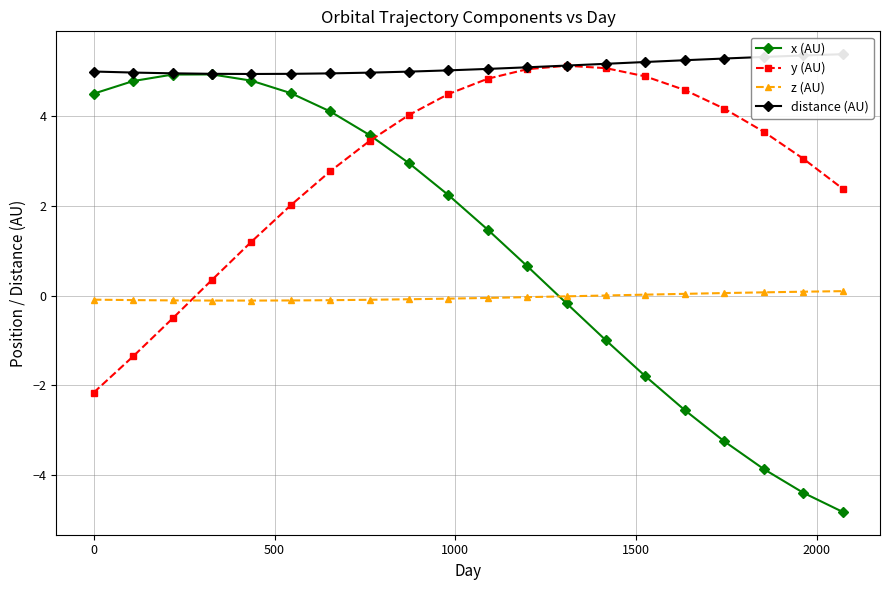

True or false: x (AU) and distance (AU) cross at least once.

False